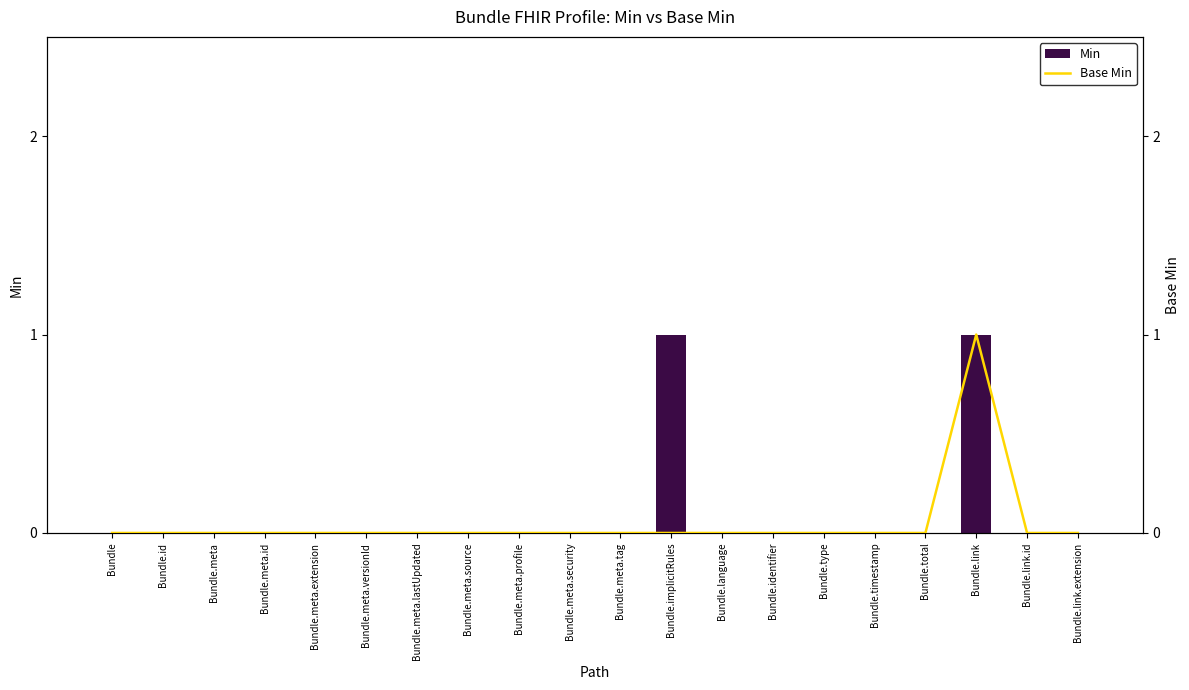

The Base Min series shows 1 at Bundle.meta.profile. True or false?

False